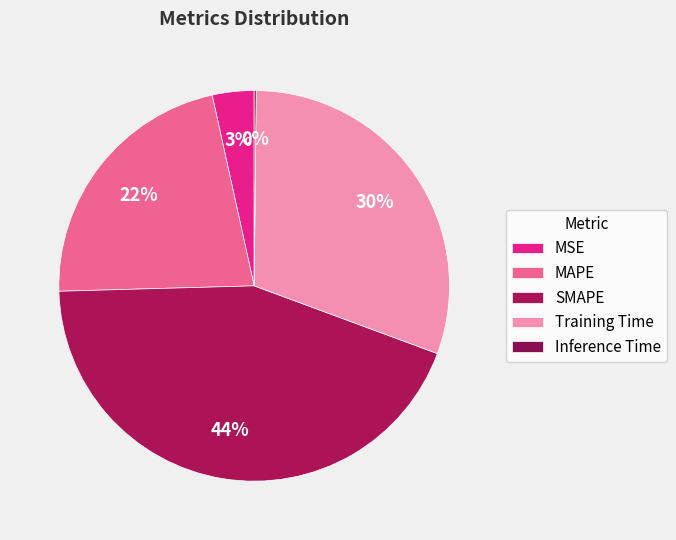

The Training Time slice represents 22% of the pie. True or false?

False